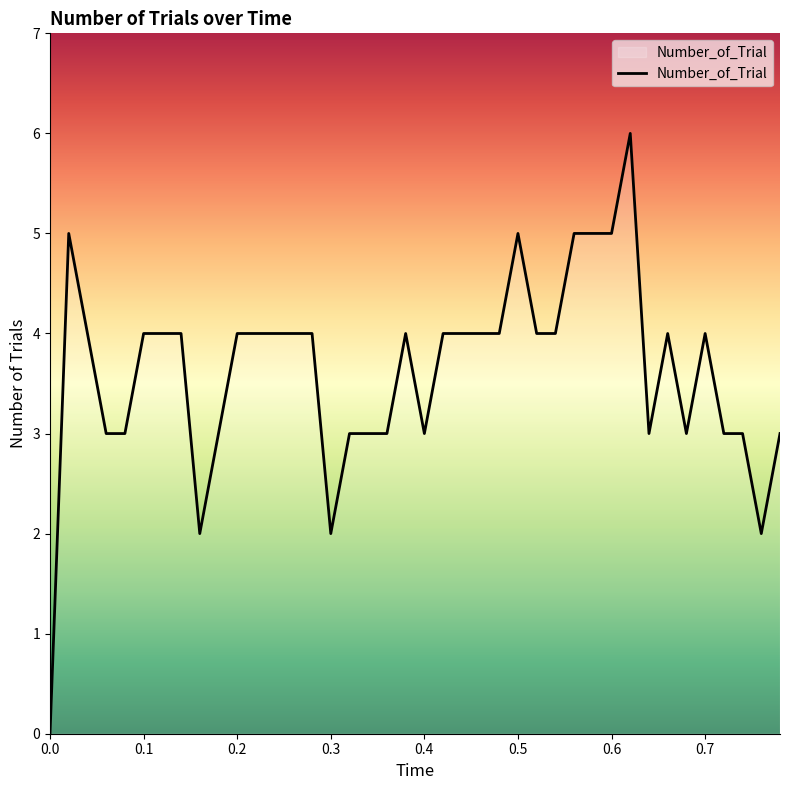

Does the chart have visible grid lines?

No